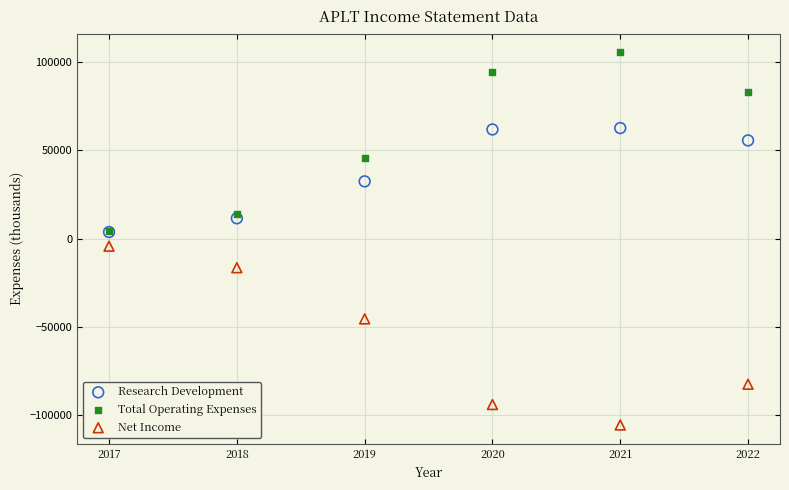

In the Net Income series, what Y value is closest to -54950?

-45500